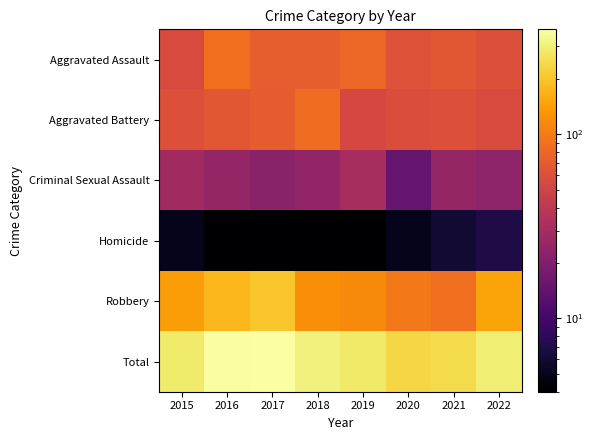

What is the spread (max minus min) of values at 2022?

289